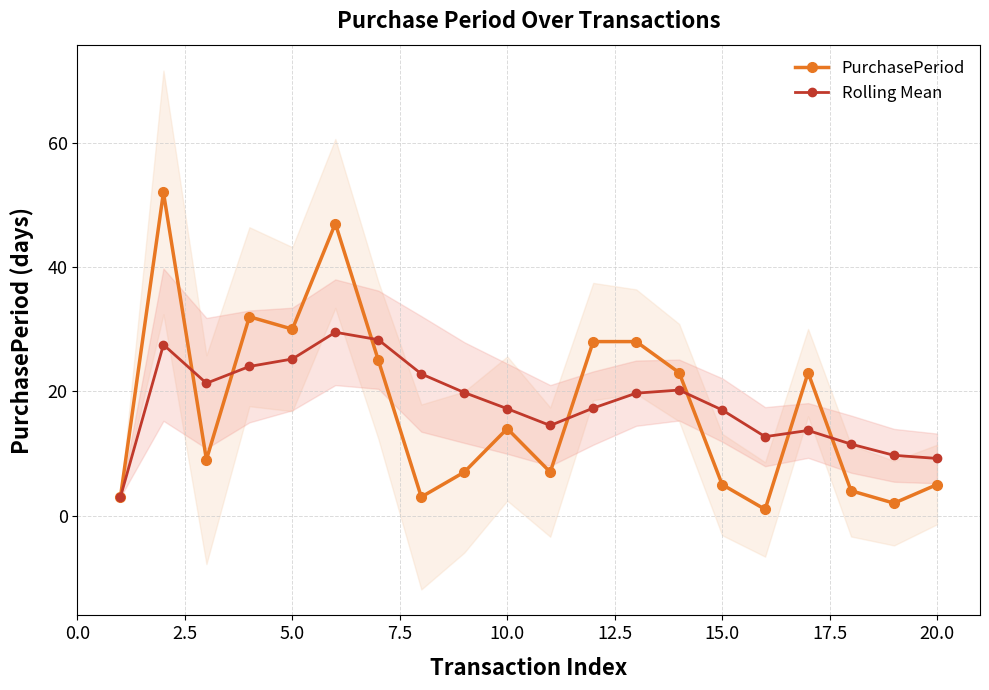

In Rolling Mean, how many points are higher than both neighbors (excluding endpoints)?

4